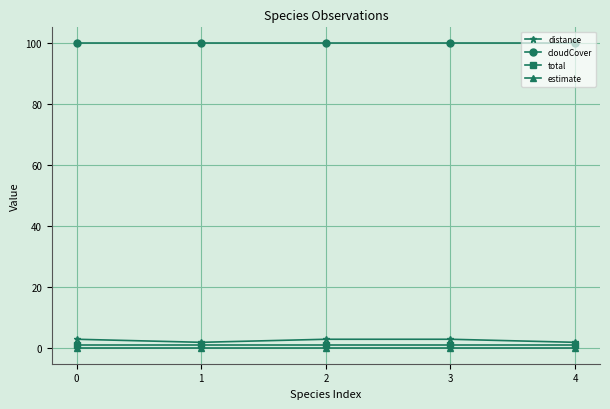

Rank the series at 4 from highest to lowest value.

cloudCover, distance, total, estimate